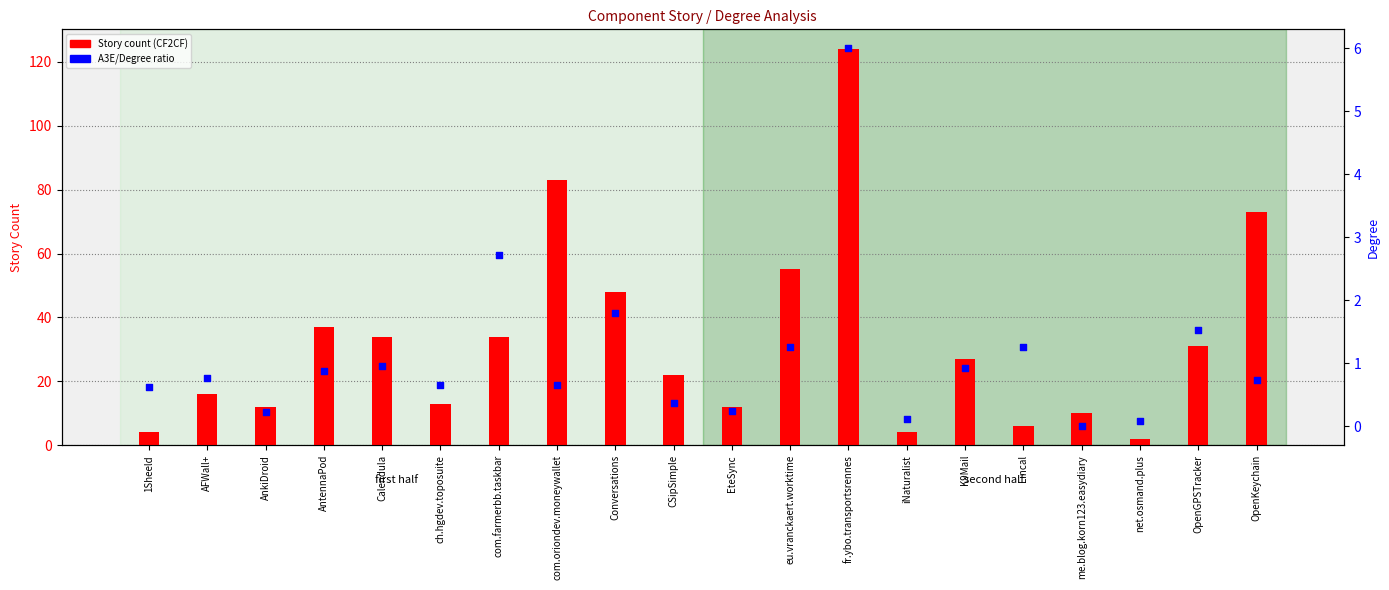

At how many categories does at least one series exceed 61?

3